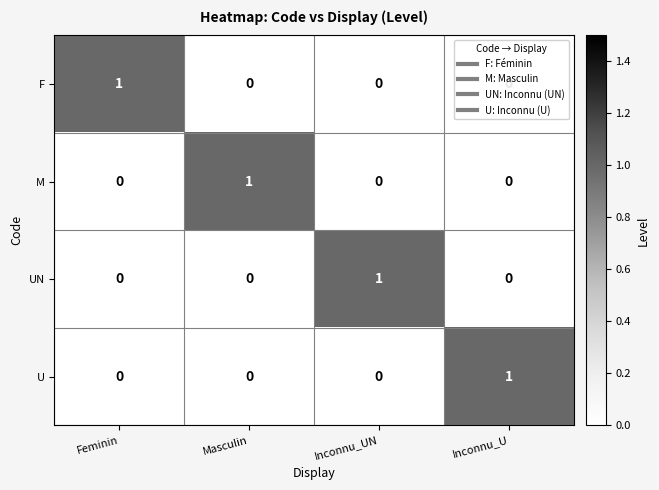

Is the value of M at Masculin greater than the value of UN at Masculin?

Yes